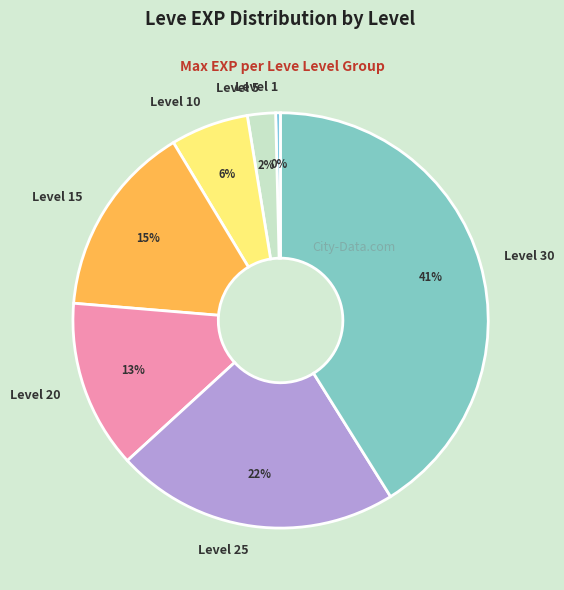

The Level 20 slice represents 27% of the pie. True or false?

False